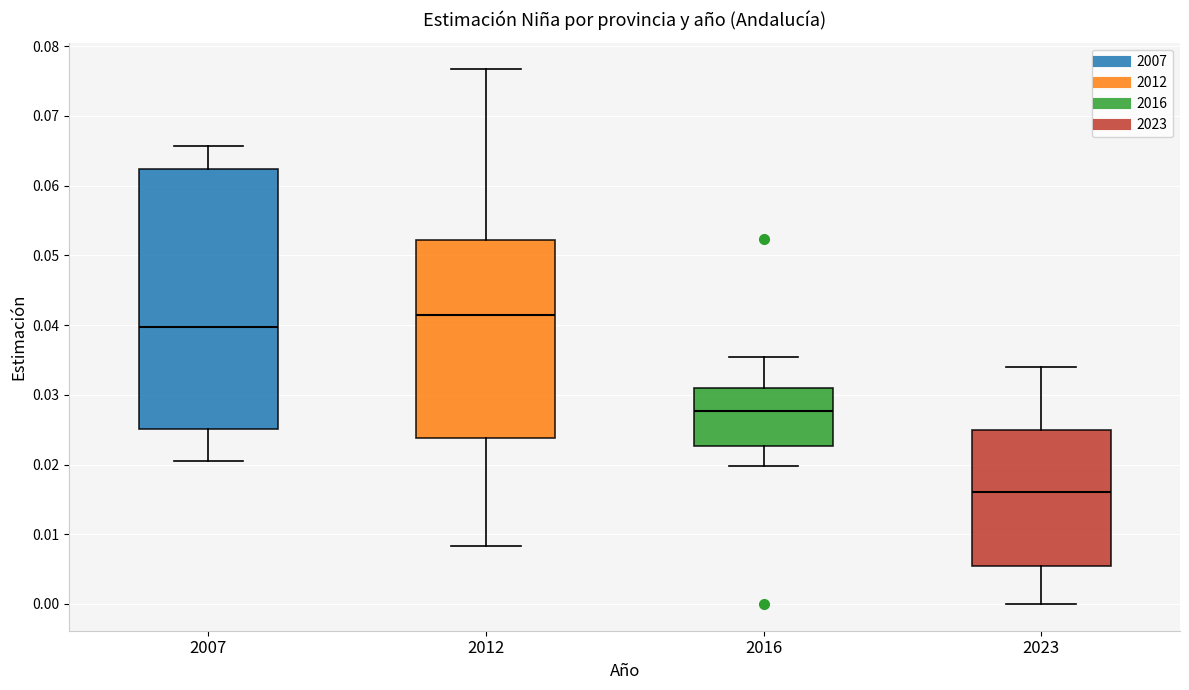

Reading left to right, read every box against the y-axis: the position of its median line, the range the box covers, and the ends of its whiskers. The values are not printed on the chart, so give them approximately, as read against the axis.

2007: median 0.040, box 0.025 to 0.062, whiskers 0.021 to 0.066
2012: median 0.042, box 0.024 to 0.052, whiskers 0.008 to 0.077
2016: median 0.028, box 0.023 to 0.031, whiskers 0.020 to 0.035
2023: median 0.016, box 0.005 to 0.025, whiskers 0.000 to 0.034